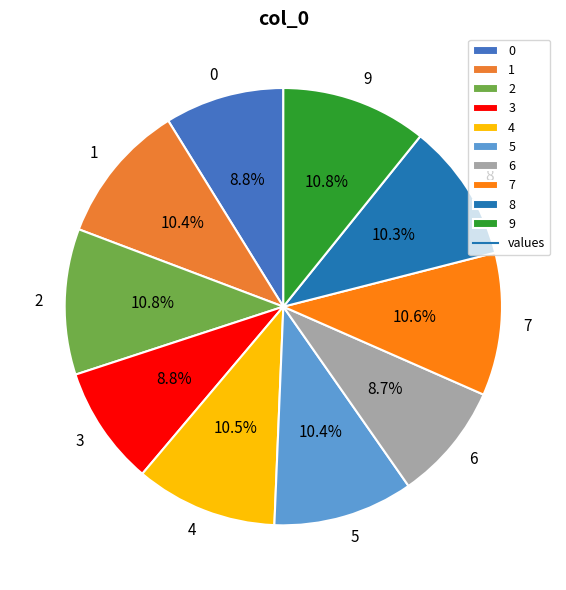

Between 5 and 6, which is larger?

5